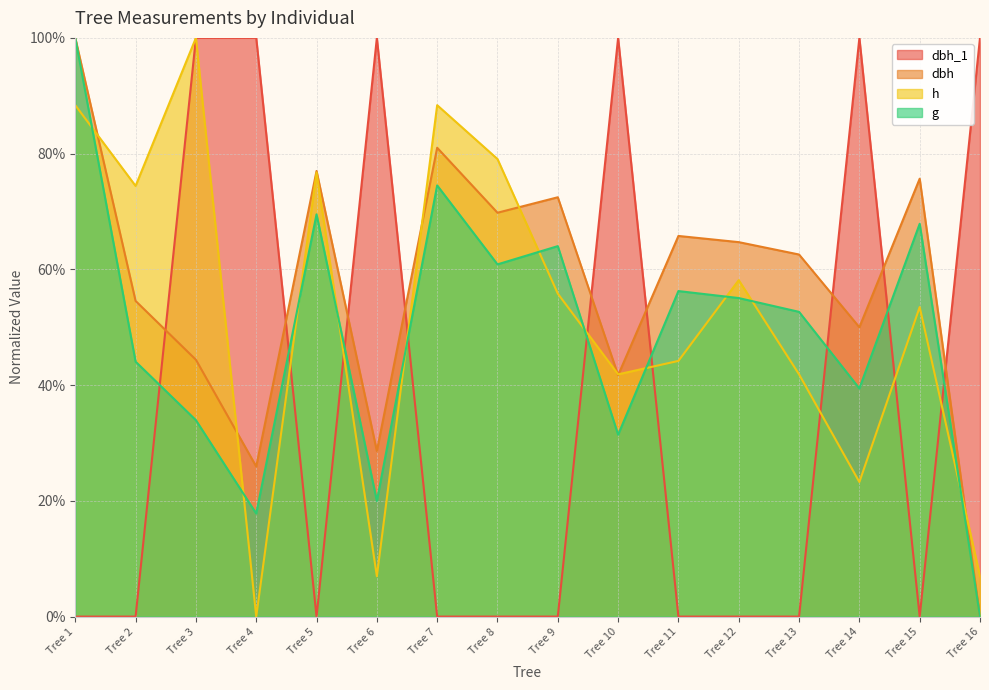

What is the difference between the second highest and minimum values in the dbh series?

81.0